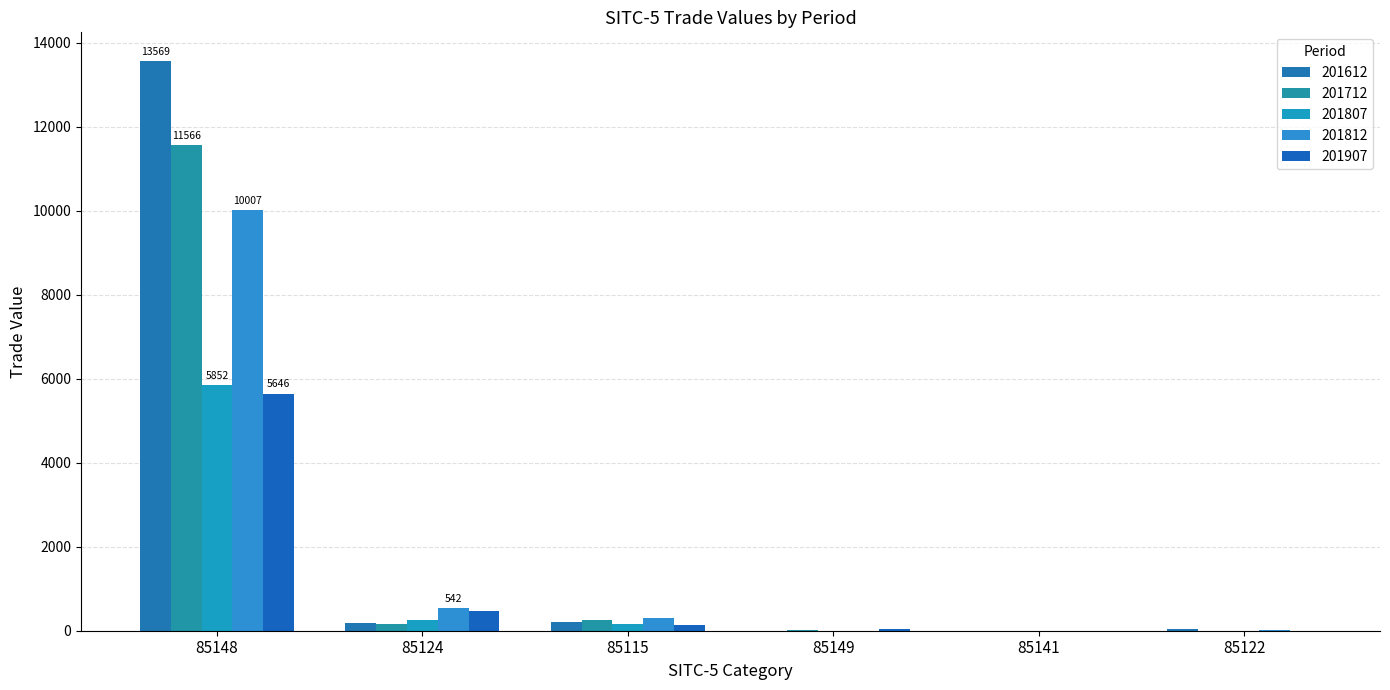

What is the spread (max minus min) of values at 85148?

7923.4